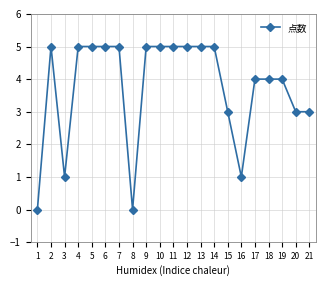

Reading left to right, extract all data points from this chart.

1=0	2=5	3=1	4=5	5=5	6=5	7=5	8=0	9=5	10=5	11=5	12=5	13=5	14=5	15=3	16=1	17=4	18=4	19=4	20=3	21=3